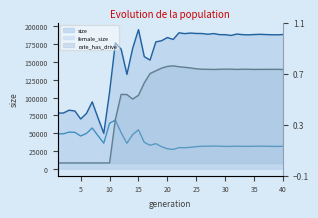

The size series shows 277053.5 at 22. True or false?

False